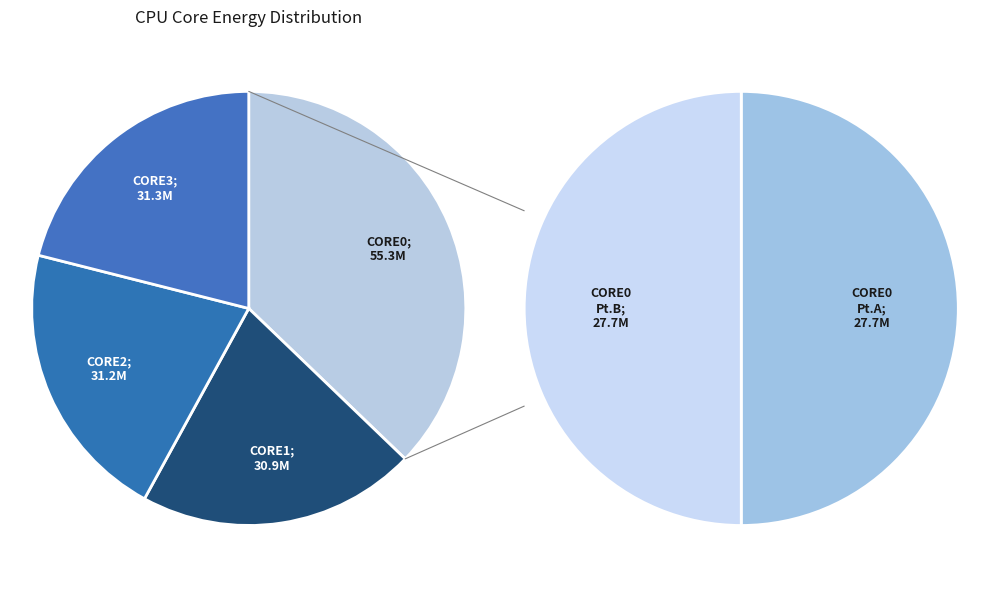

Does 199 account for over 50% of the chart?

No